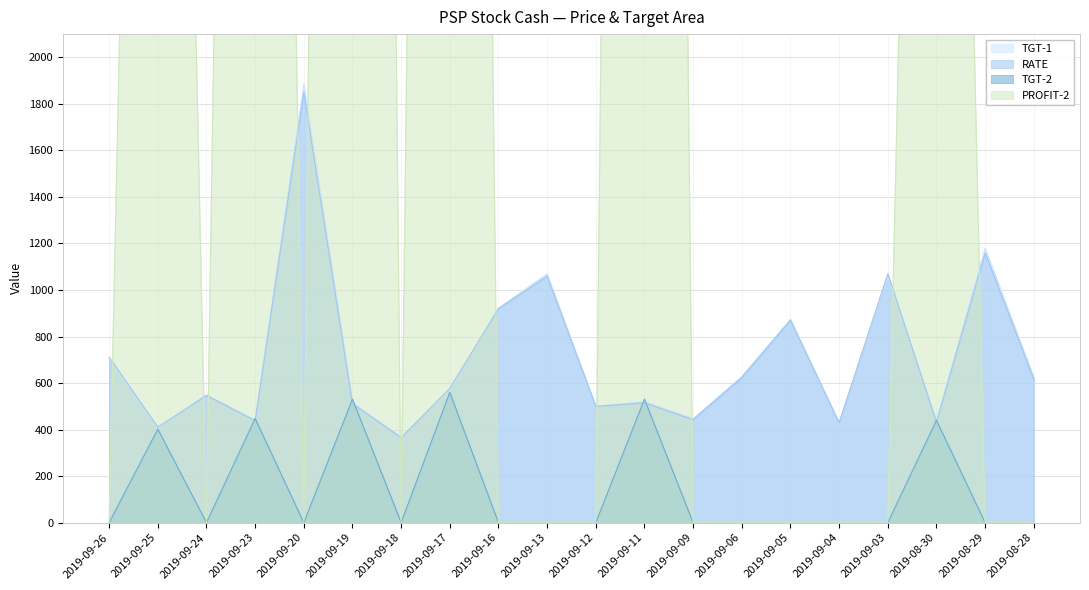

Reading left to right, list all the values displayed in this chart.

TGT-1: 2019-09-26=705.0	2019-09-25=406.0	2019-09-24=549.5	2019-09-23=442.0	2019-09-20=1885.0	2019-09-19=516.0	2019-09-18=369.1	2019-09-17=570.0	2019-09-16=922.0	2019-09-13=1070.0	2019-09-12=500.0	2019-09-11=521.0	2019-09-09=447.0	2019-09-06=628.0	2019-09-05=875.0	2019-09-04=429.0	2019-09-03=1060.0	2019-08-30=436.0	2019-08-29=1180.0	2019-08-28=627.0
RATE: 2019-09-26=711.0	2019-09-25=410.5	2019-09-24=547.0	2019-09-23=438.0	2019-09-20=1850.0	2019-09-19=511.0	2019-09-18=365.0	2019-09-17=577.0	2019-09-16=920.0	2019-09-13=1060.0	2019-09-12=500.0	2019-09-11=515.0	2019-09-09=443.0	2019-09-06=624.0	2019-09-05=870.0	2019-09-04=429.0	2019-09-03=1070.0	2019-08-30=432.0	2019-08-29=1160.0	2019-08-28=617.0
TGT-2: 2019-09-26=0.0	2019-09-25=402.0	2019-09-24=0.0	2019-09-23=448.0	2019-09-20=0.0	2019-09-19=531.0	2019-09-18=0.0	2019-09-17=560.0	2019-09-16=0.0	2019-09-13=0.0	2019-09-12=0.0	2019-09-11=531.0	2019-09-09=0.0	2019-09-06=0.0	2019-09-05=0.0	2019-09-04=0.0	2019-09-03=0.0	2019-08-30=440.0	2019-08-29=0.0	2019-08-28=0.0
PROFIT-2: 2019-09-26=0.0	2019-09-25=9760.0	2019-09-24=0.0	2019-09-23=13680.0	2019-09-20=0.0	2019-09-19=20640.0	2019-09-18=0.0	2019-09-17=17300.0	2019-09-16=0.0	2019-09-13=0.0	2019-09-12=0.0	2019-09-11=19400.0	2019-09-09=0.0	2019-09-06=0.0	2019-09-05=0.0	2019-09-04=0.0	2019-09-03=0.0	2019-08-30=9240.0	2019-08-29=0.0	2019-08-28=0.0